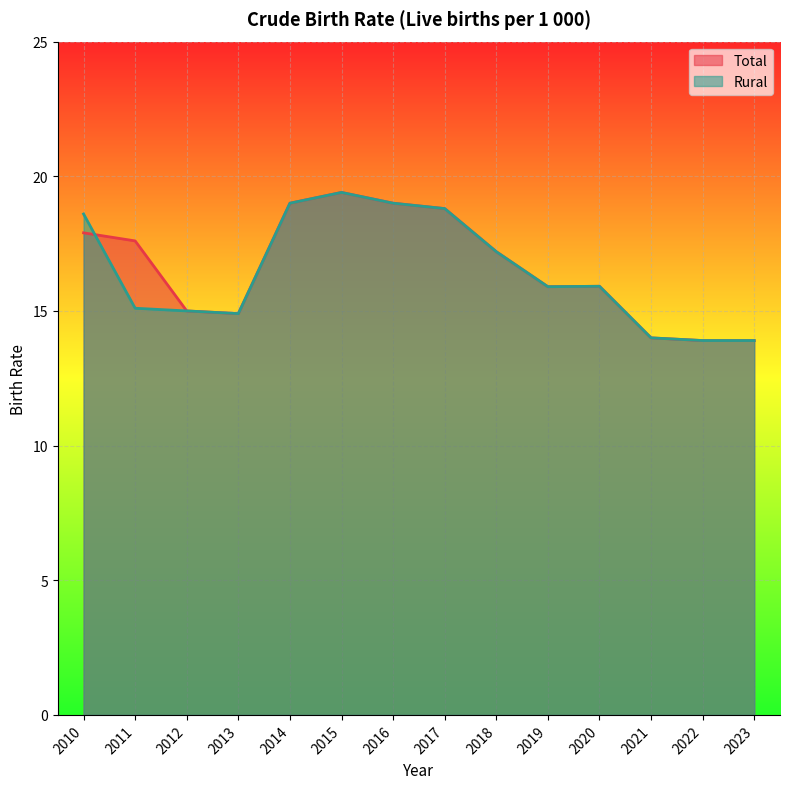

How many lines are shown in the chart?

2